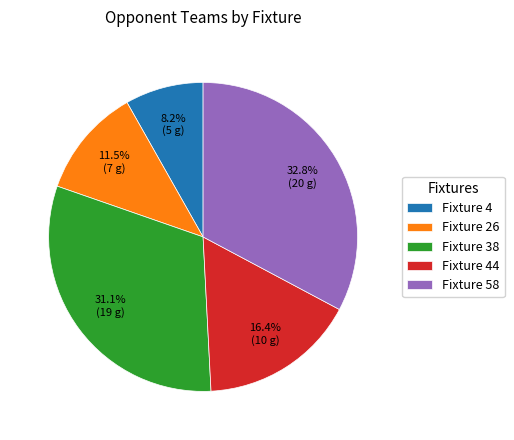

What is the smallest slice in the pie chart?

Fixture 4